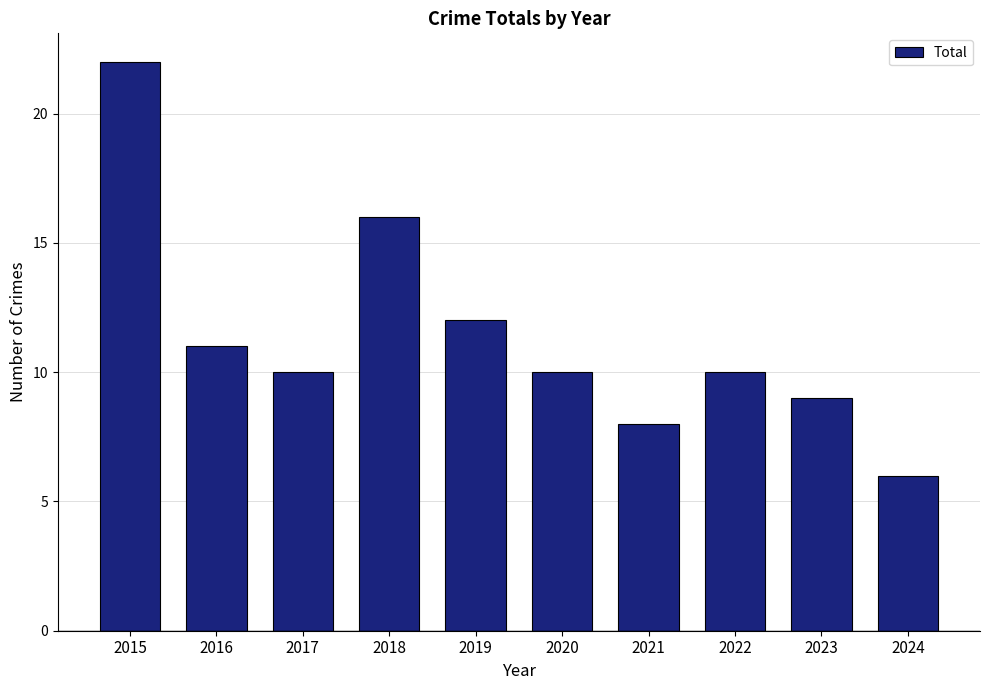

What is the approximate value at 2021, to the nearest 5?

10